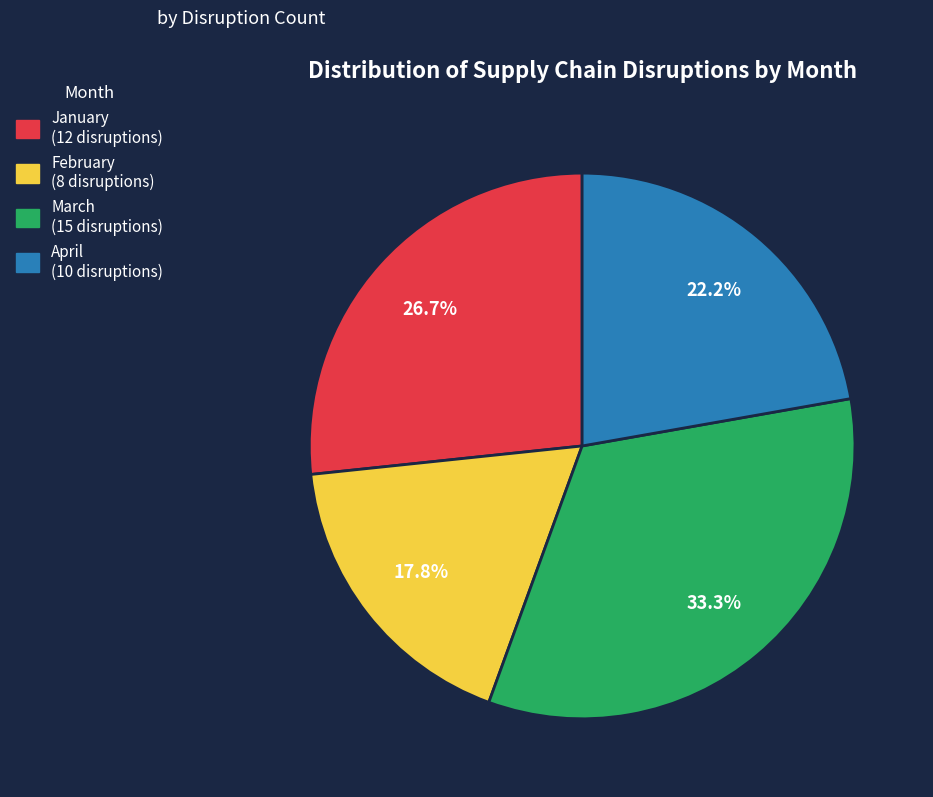

What is the ratio of the value at February to the value at January?

0.7